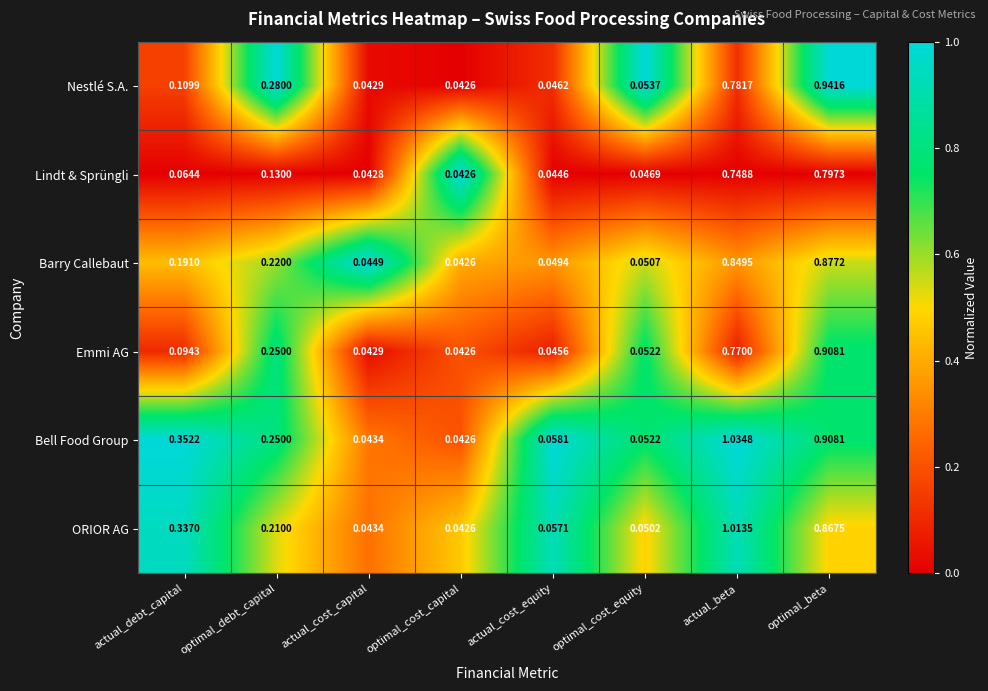

Rank the series by their maximum value, from highest to lowest.

Bell Food Group, ORIOR AG, Nestlé S.A., Emmi AG, Barry Callebaut, Lindt & Sprüngli